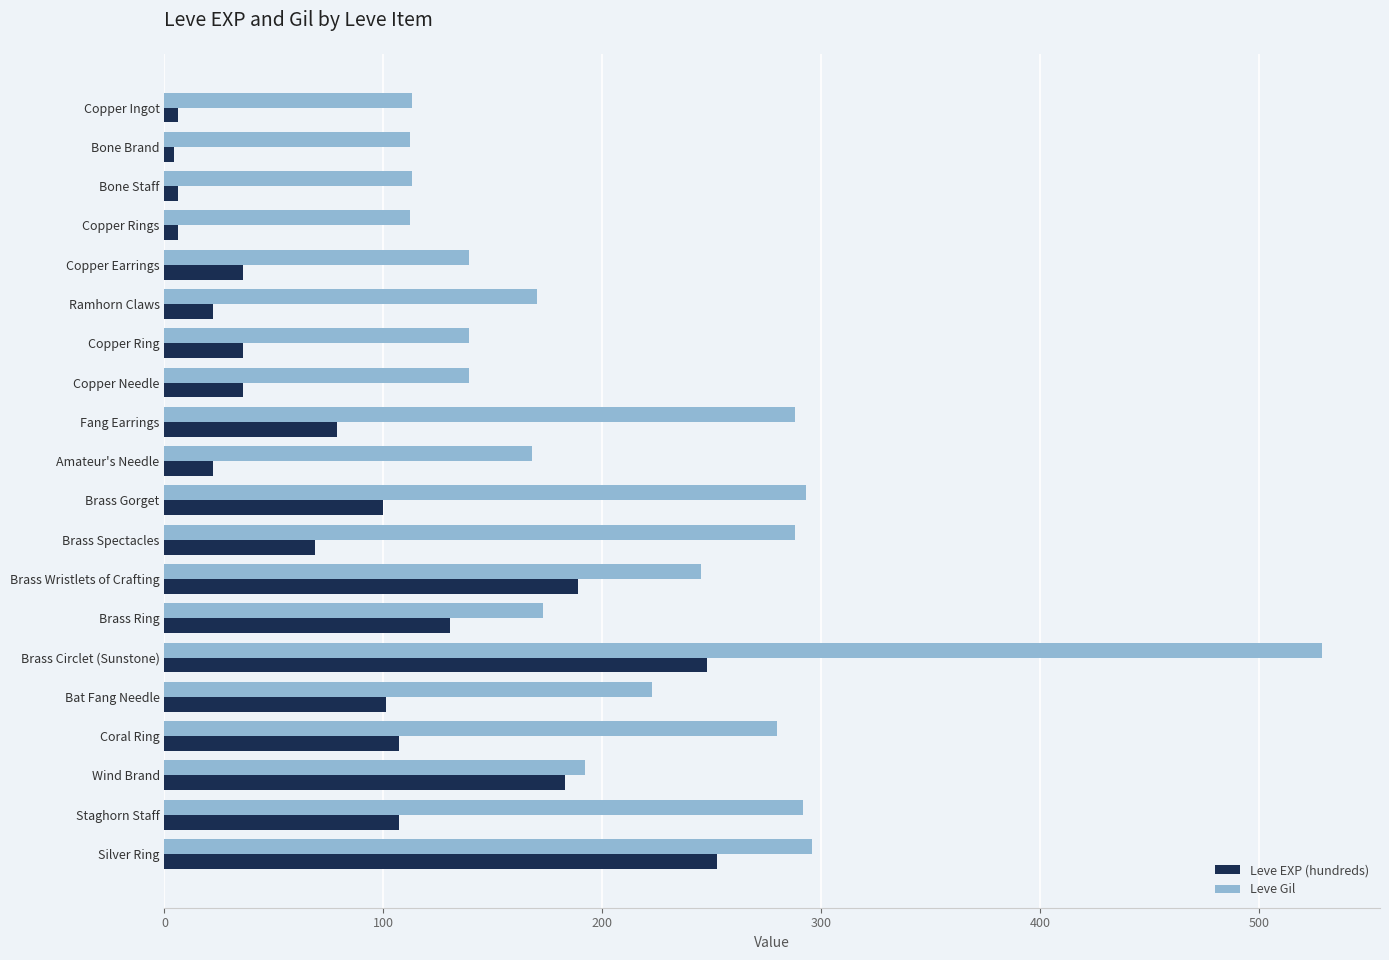

Rank the series by their maximum value, from highest to lowest.

Leve Gil, Leve EXP (hundreds)